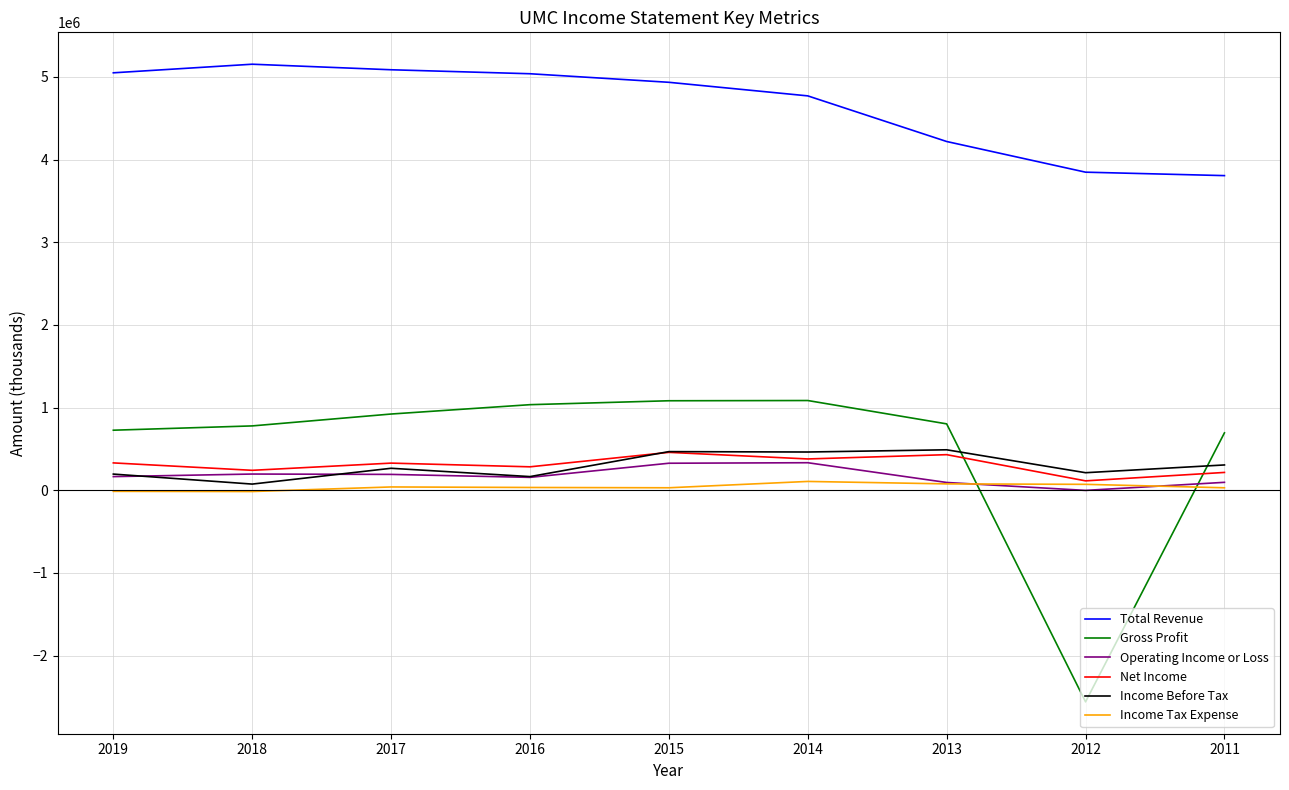

In Income Before Tax, how many points are higher than both neighbors (excluding endpoints)?

3